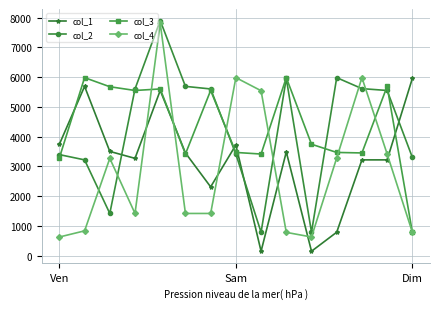

True or false: col_4 and col_1 intersect in this chart.

True